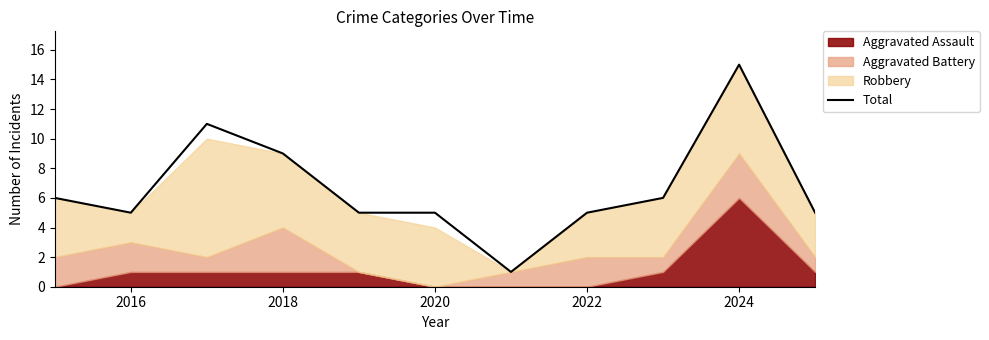

What is the value of the 8th point from the left?

5